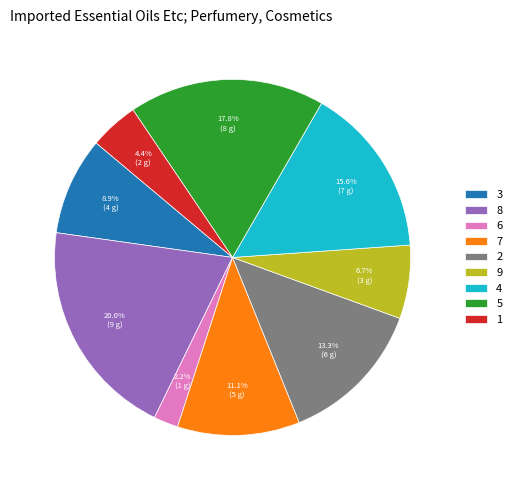

Is 7 the majority of the pie?

No